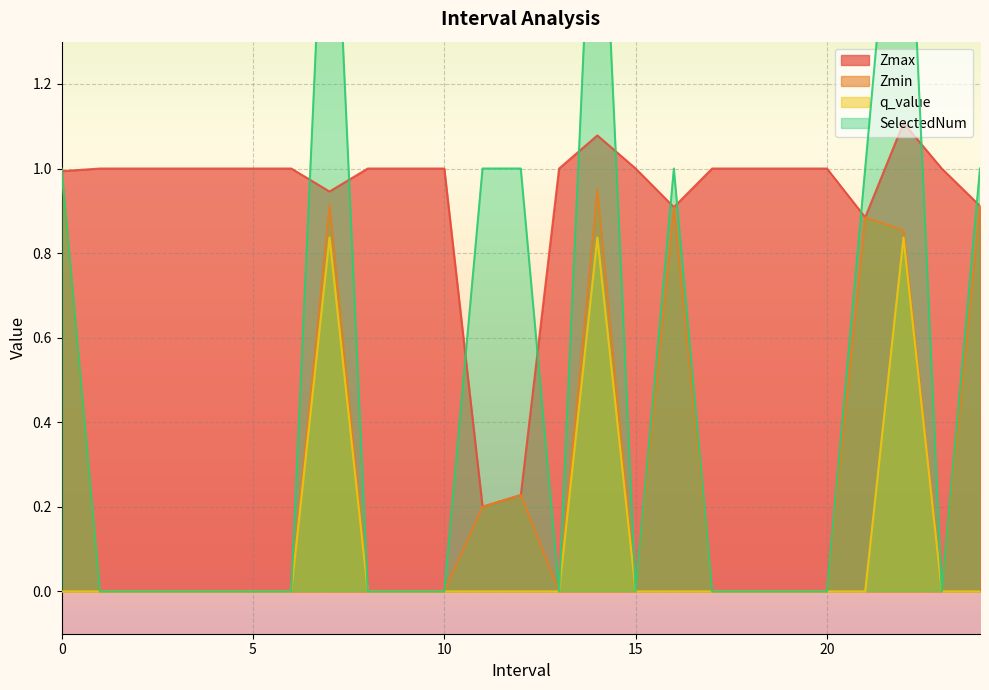

True or false: Zmin and SelectedNum intersect in this chart.

False